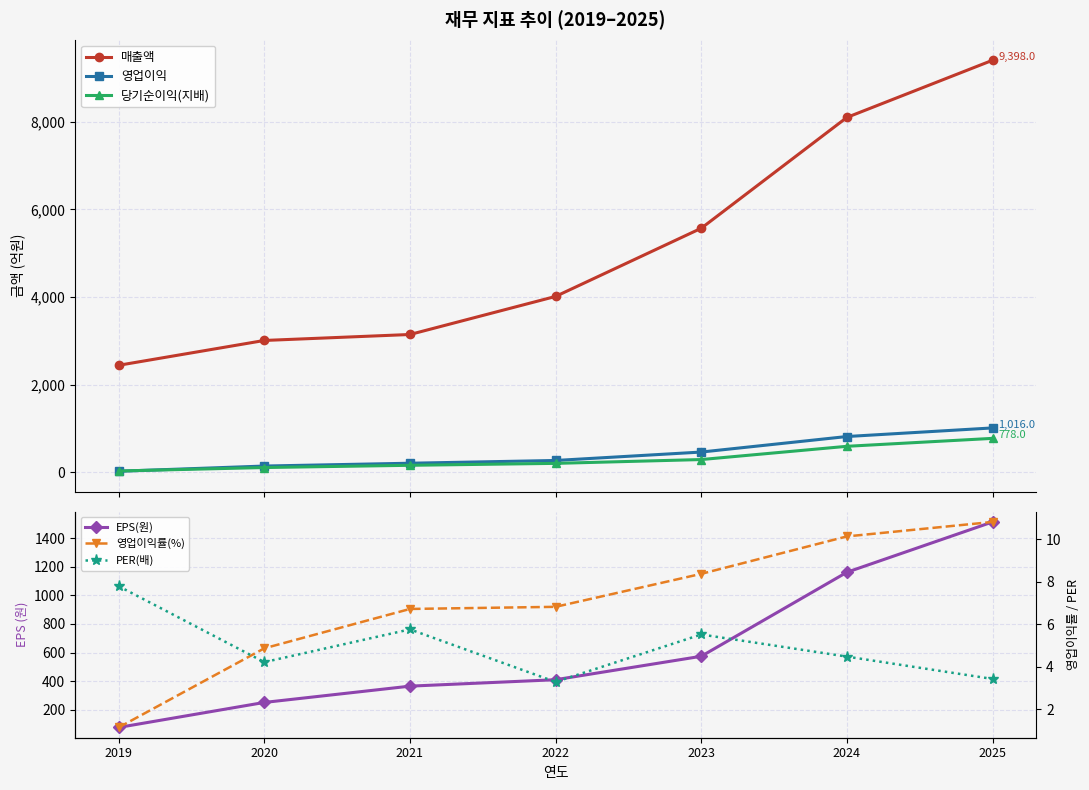

The value of 영업이익 at 2025 is 1628.2. True or false?

False